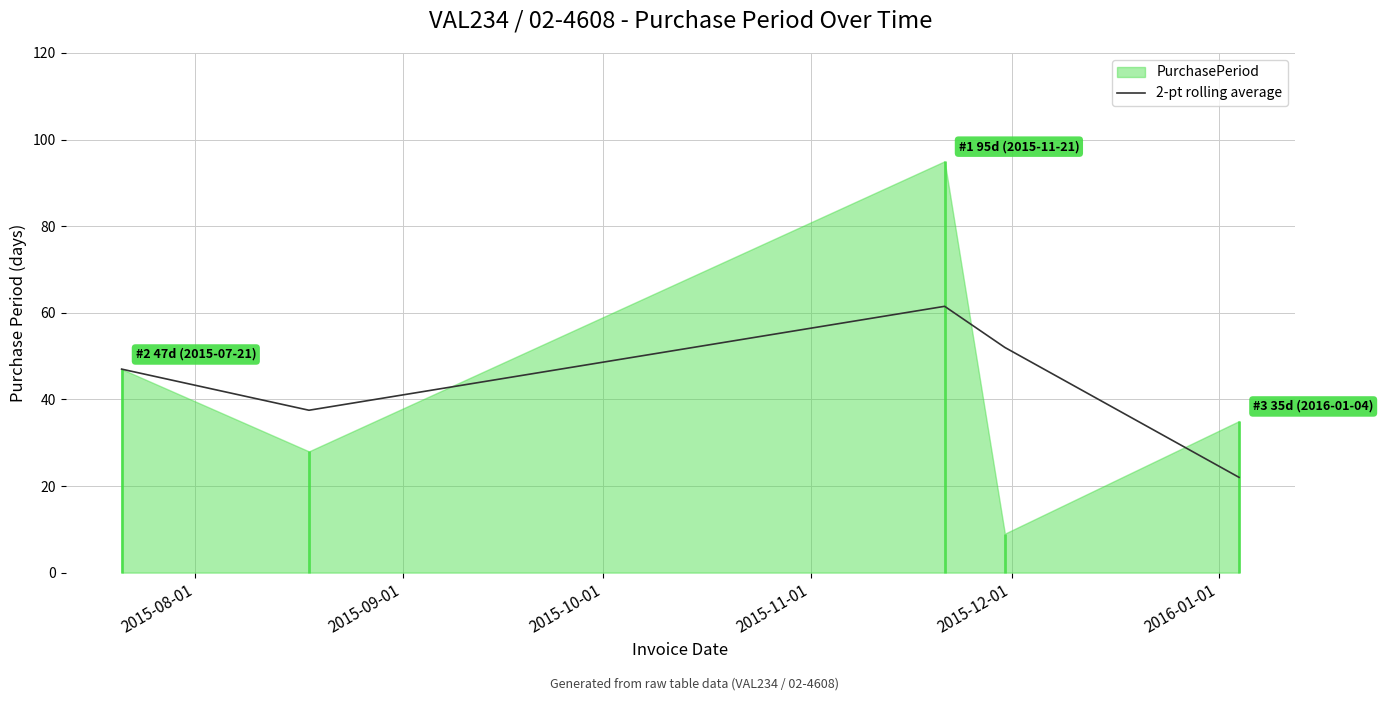

Reading left to right, list all the values displayed in this chart.

47.0	37.5	61.5	52.0	22.0